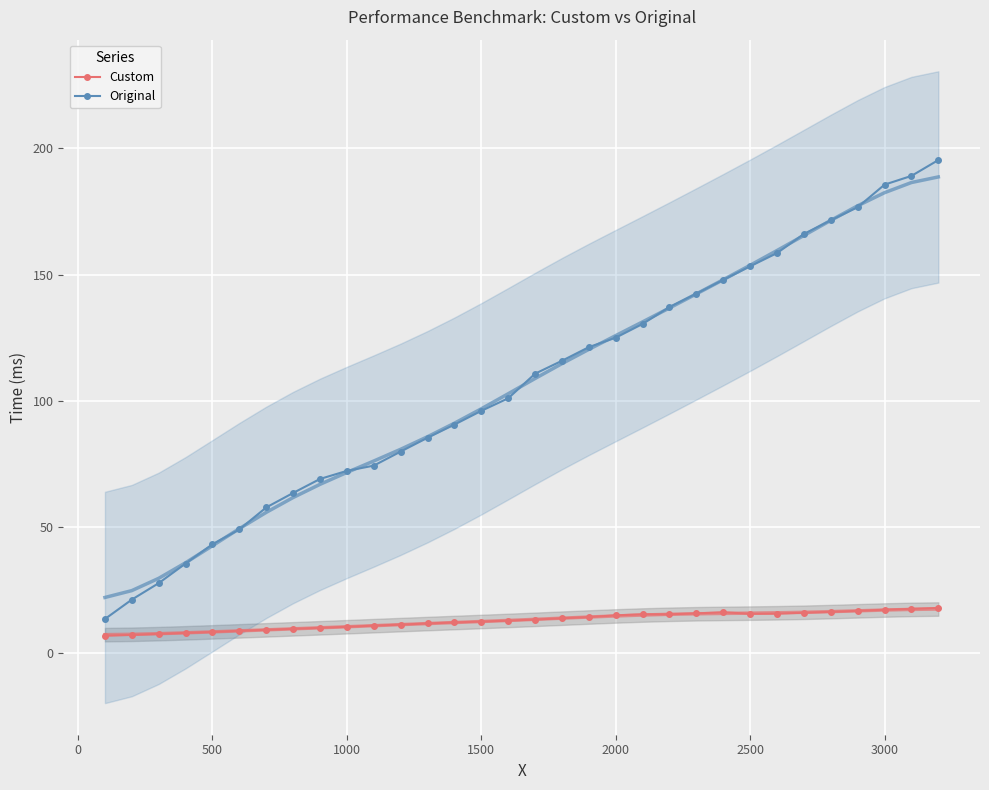

List the series in order of their peak value, highest first.

Original, Custom